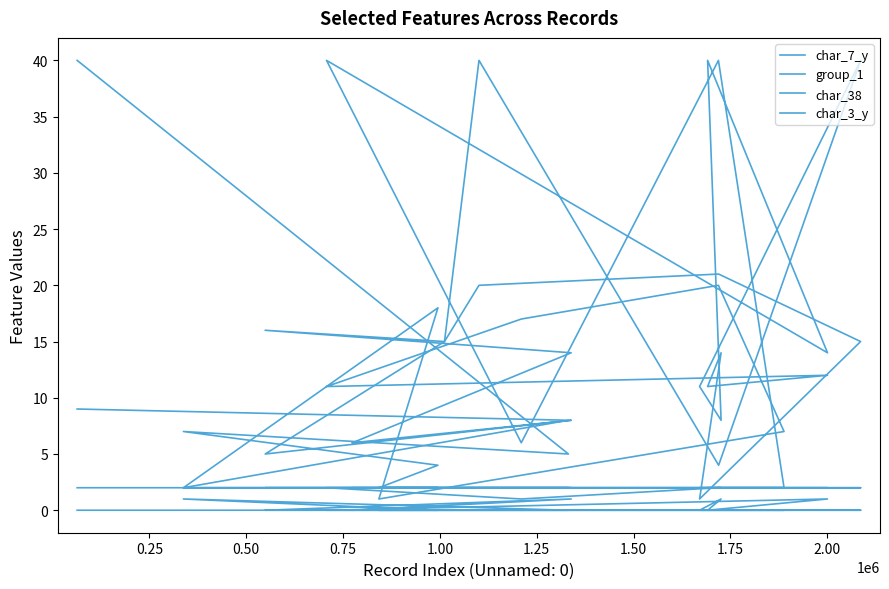

Count the number of categories in the chart.

20